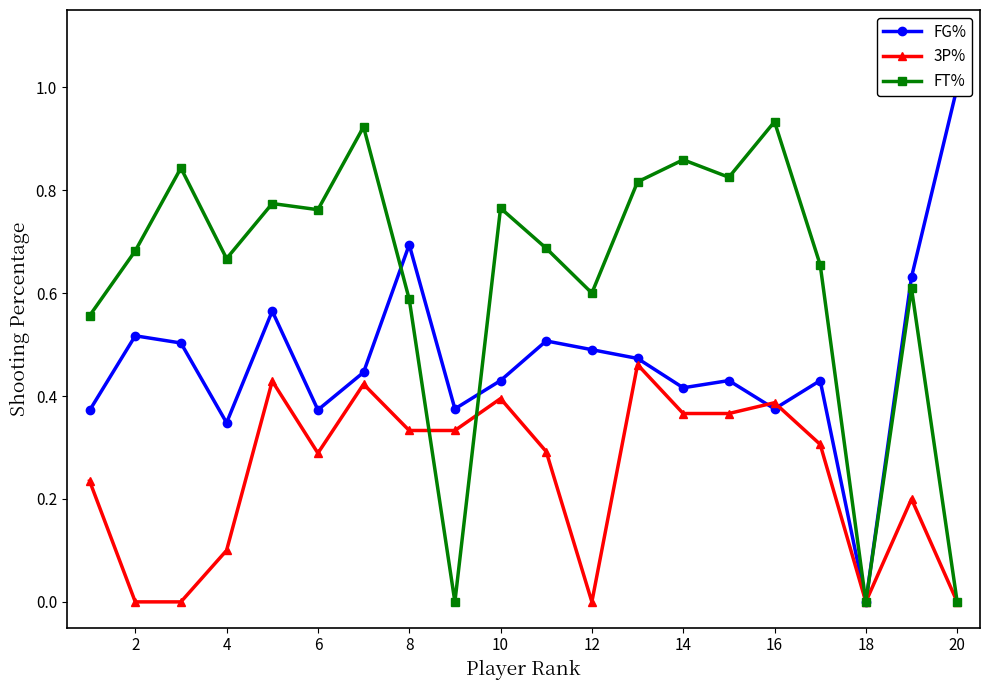

At which category does FT% reach its first local valley?

4